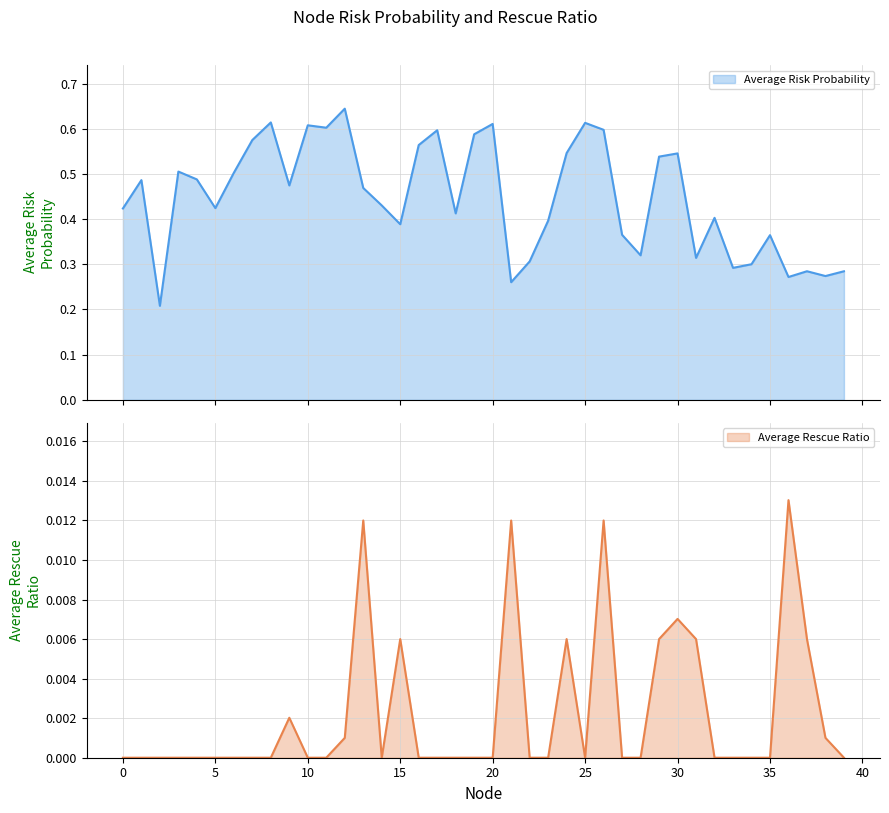

What is the difference between the maximum and second lowest values in the Average Risk Probability series?

0.4